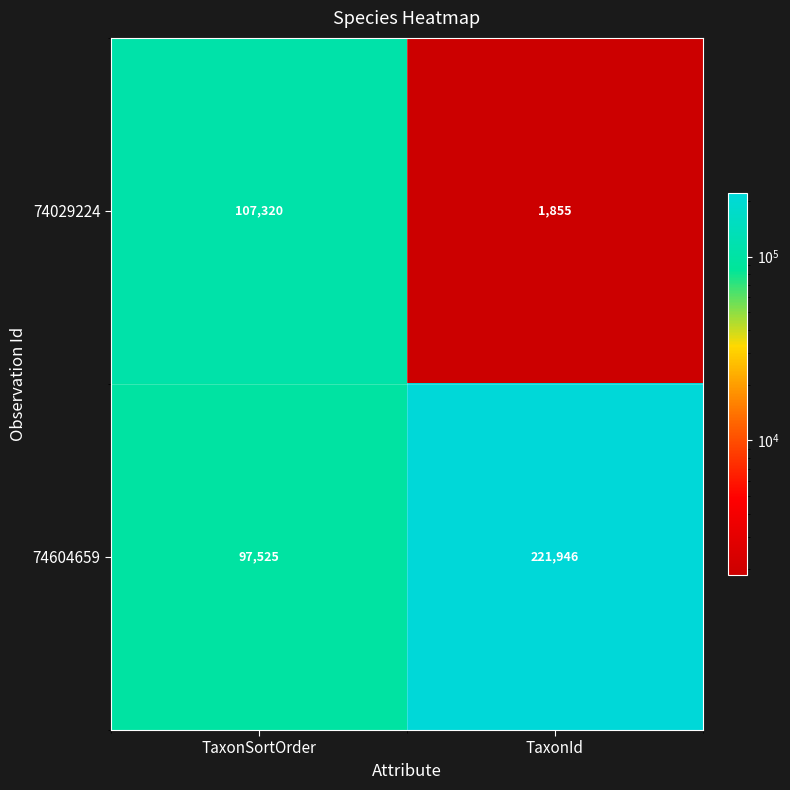

Between TaxonSortOrder and TaxonId, which series saw the biggest shift?

74604659